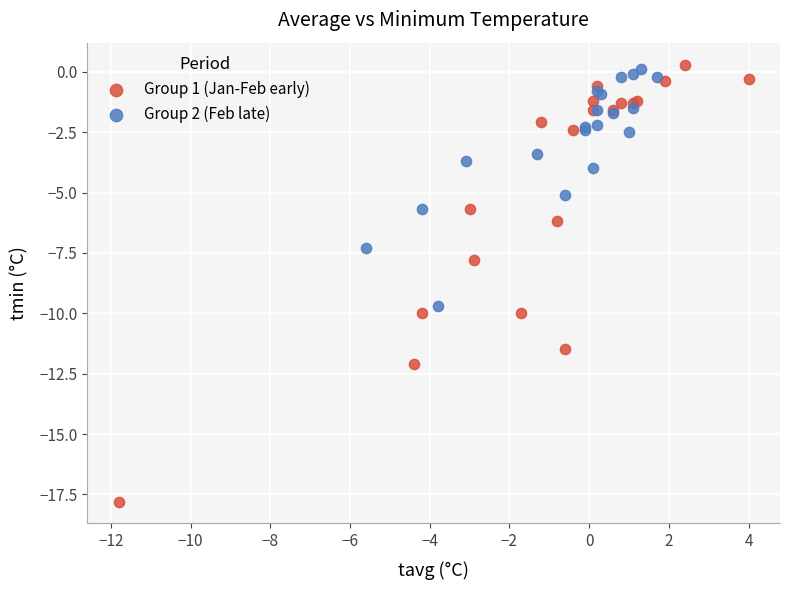

Which series has the widest spread of Y values?

Group 1 (Jan-Feb early)